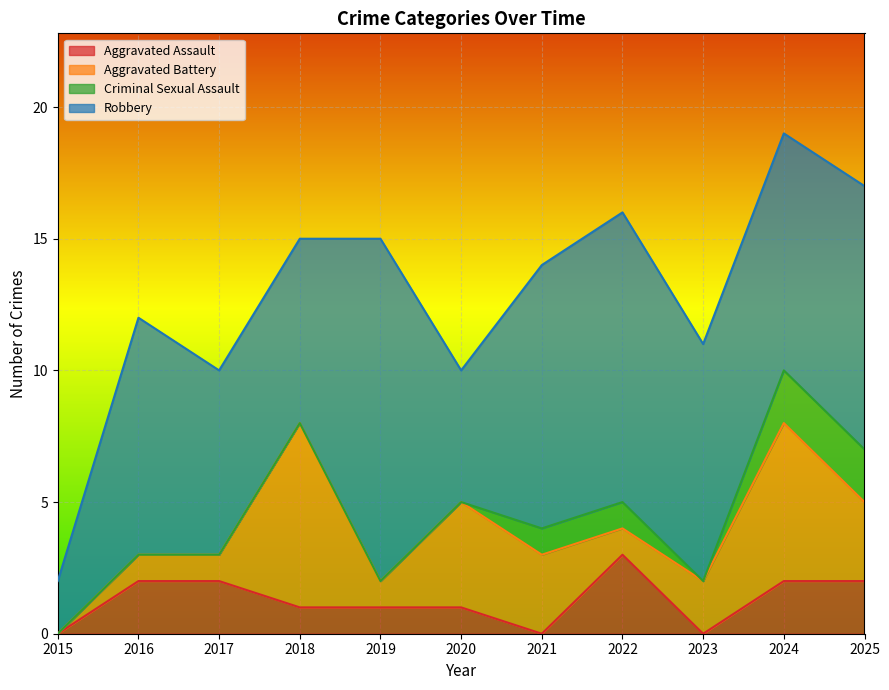

Rank the categories by Criminal Sexual Assault value from lowest to highest.

2015, 2016, 2017, 2018, 2019, 2020, 2023, 2021, 2022, 2024, 2025